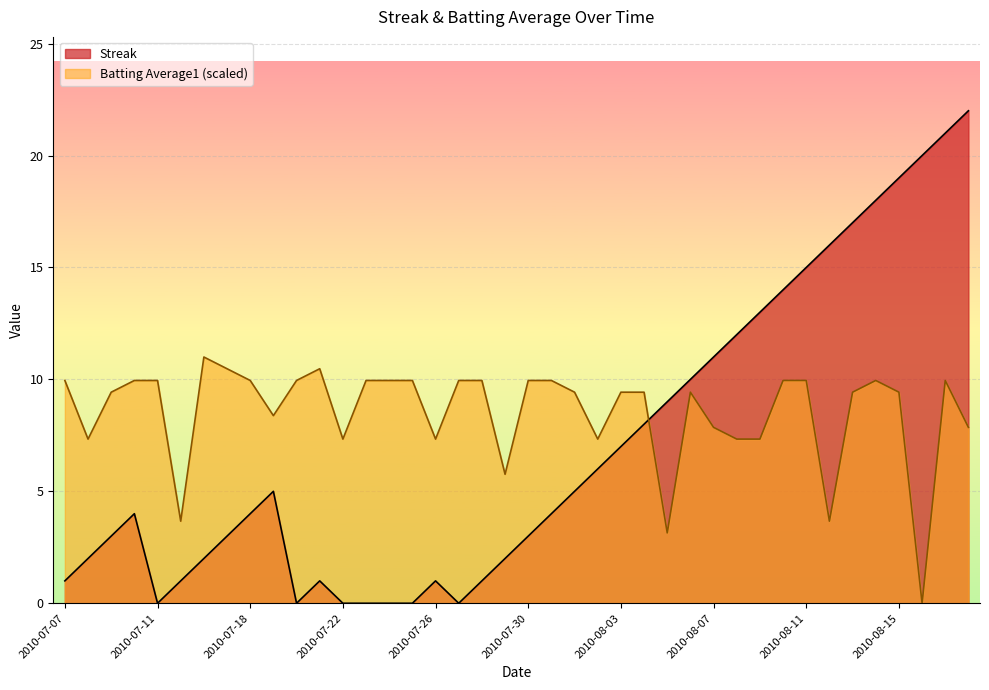

Is it true that Batting Average1 equals 7.9 at 2010-08-07?

True